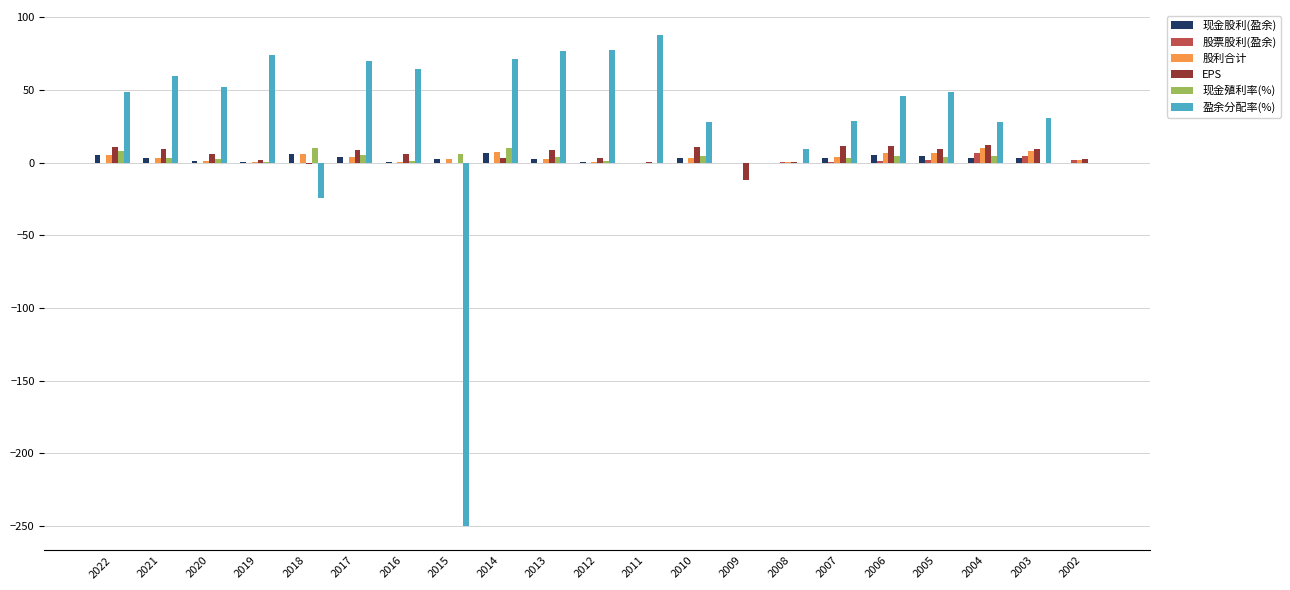

Which series changed the most between 2021 and 2015?

盈余分配率(%)